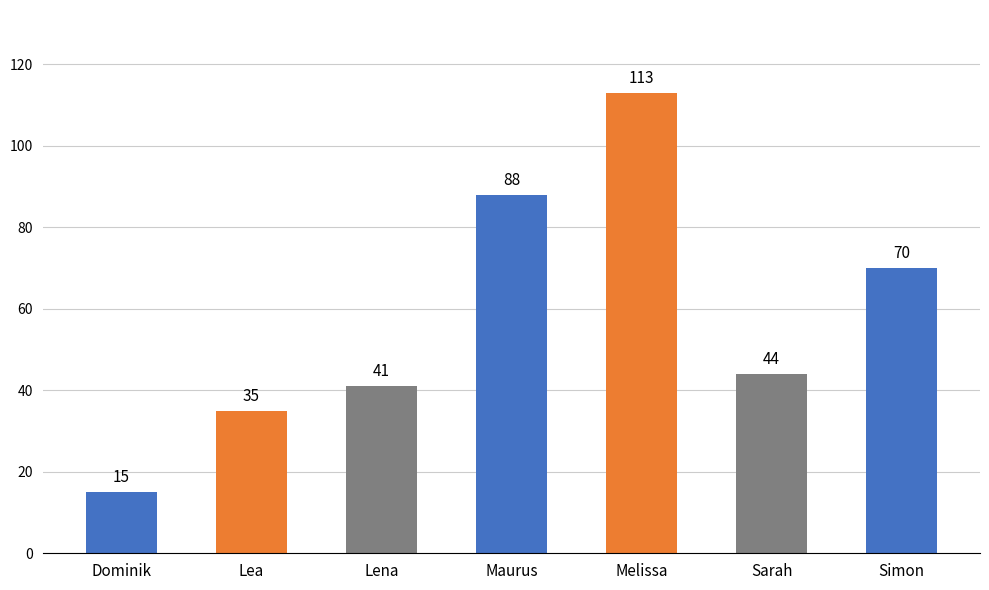

Reading left to right, transcribe all the data shown in this chart.

15	35	41	88	113	44	70